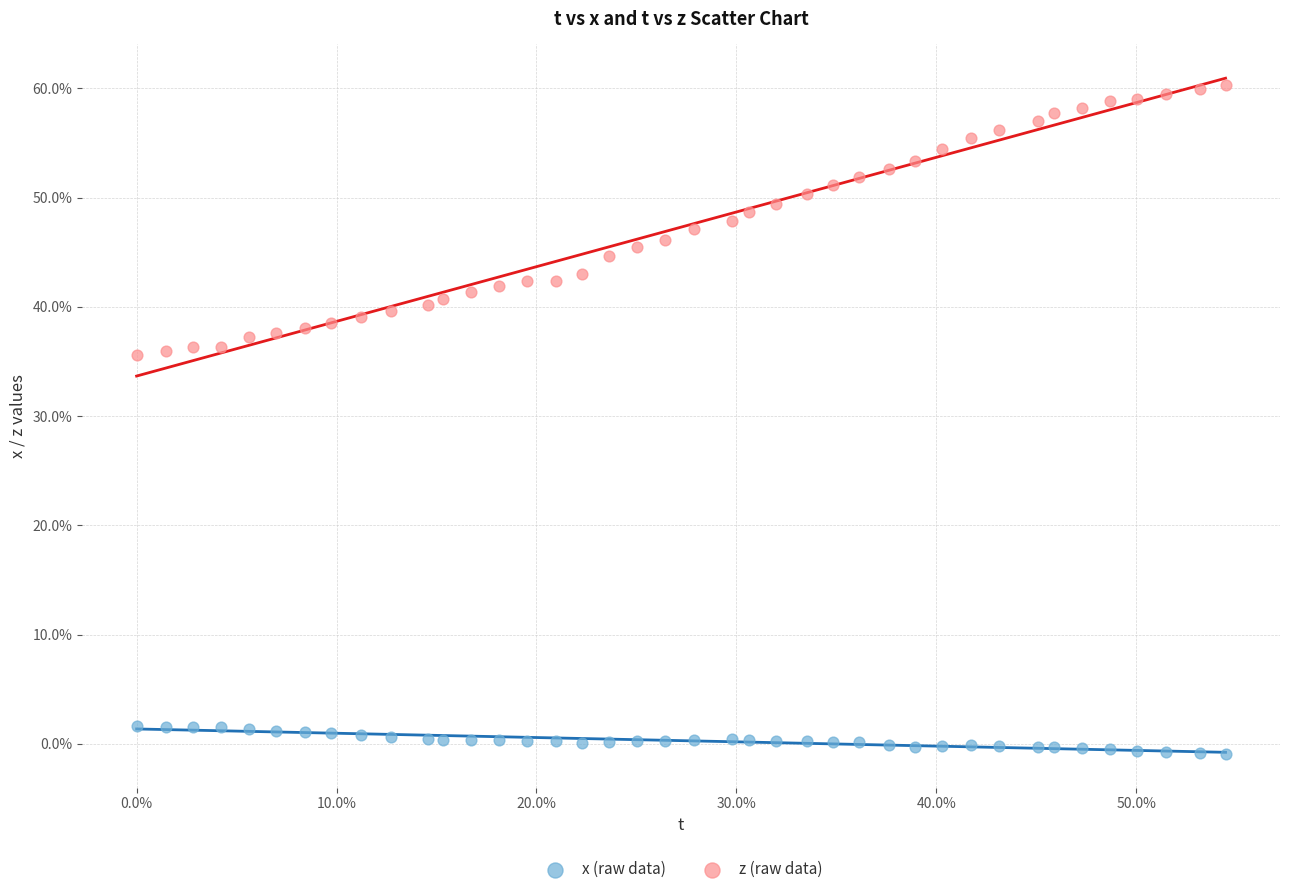

What are all the series names shown in the legend?

x (raw data), z (raw data)